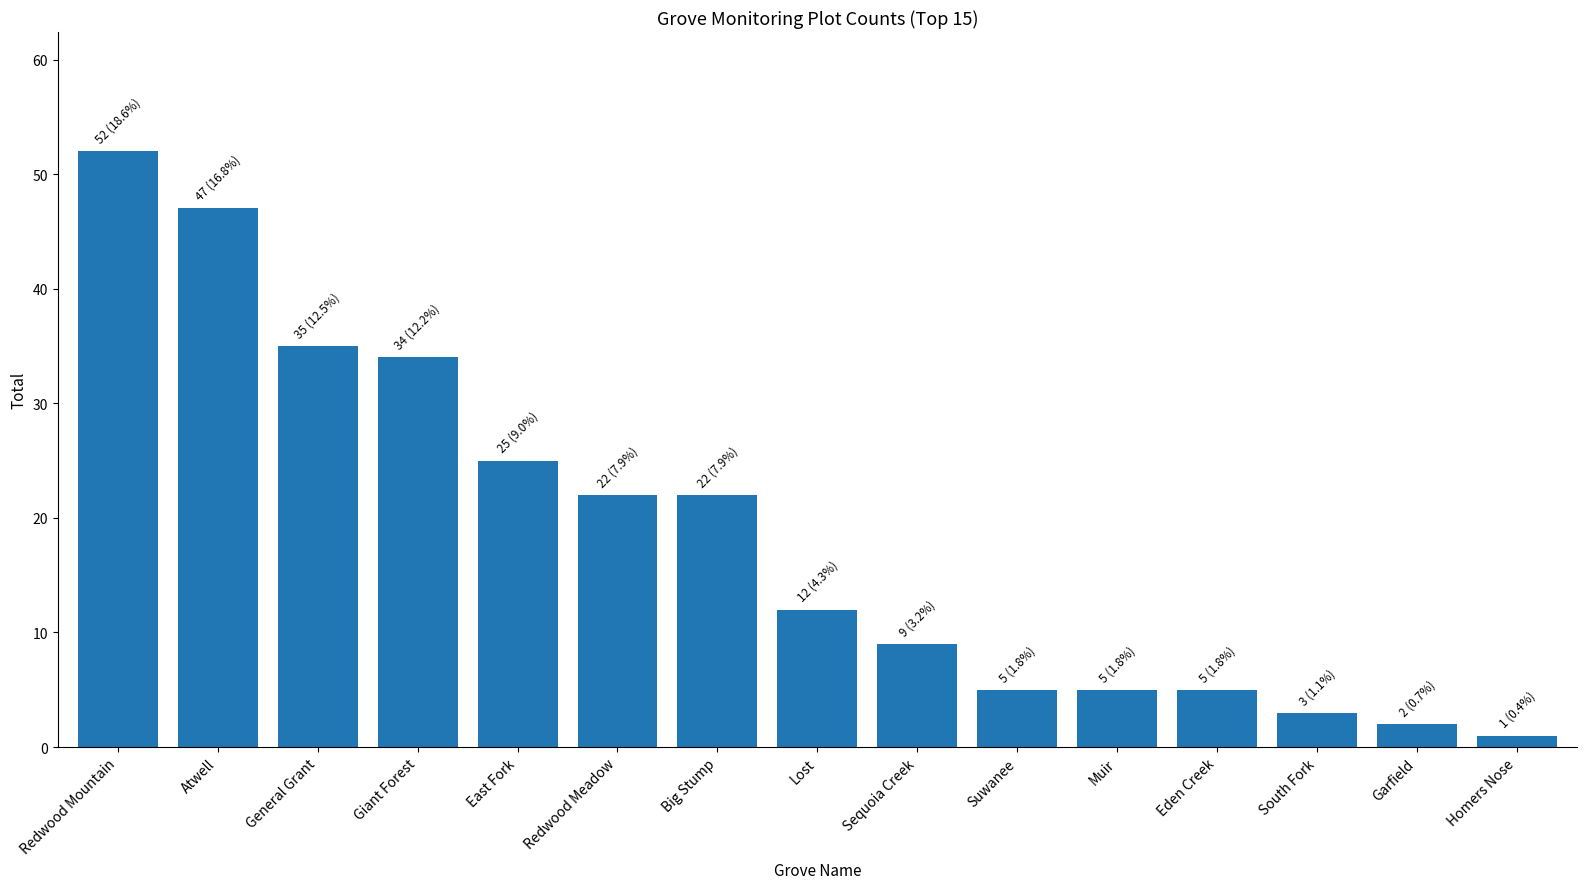

What is the sum of all values?

279